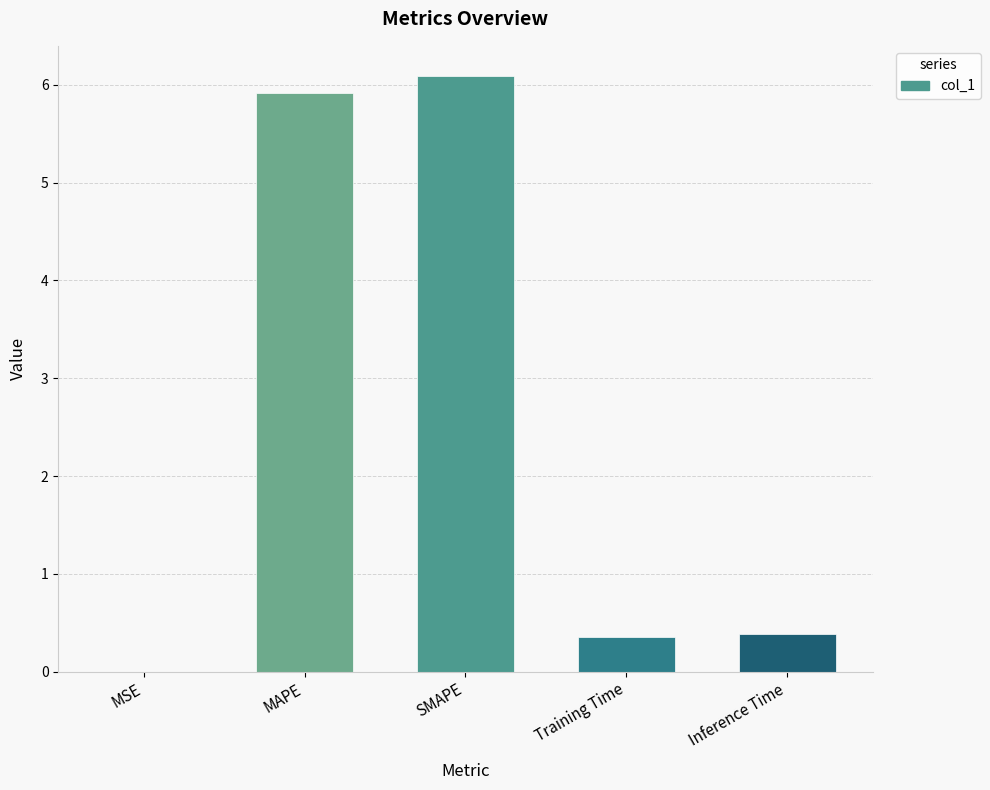

What is the approximate value at SMAPE?

6.1